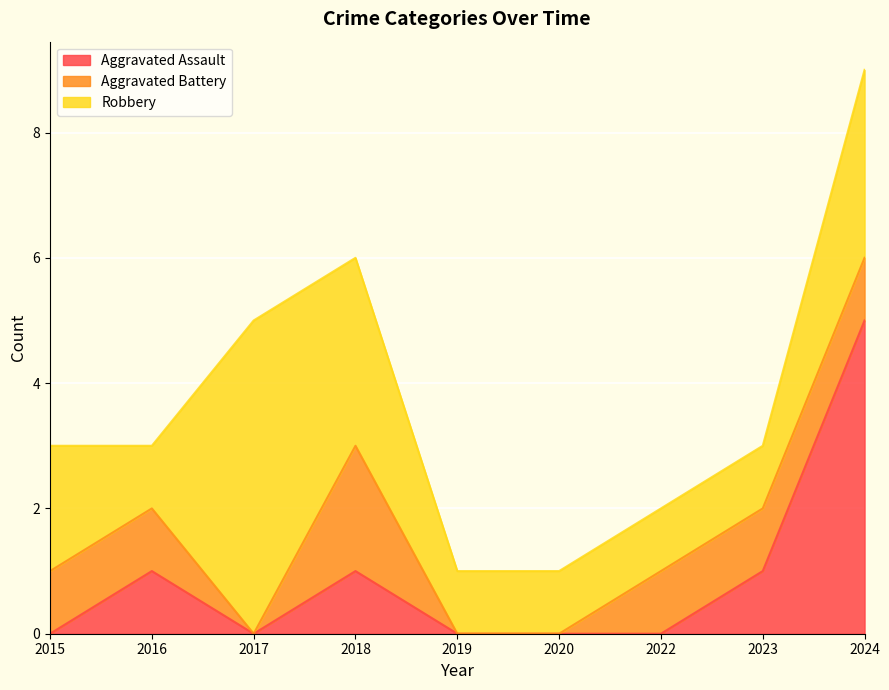

What is the greatest value displayed?

5